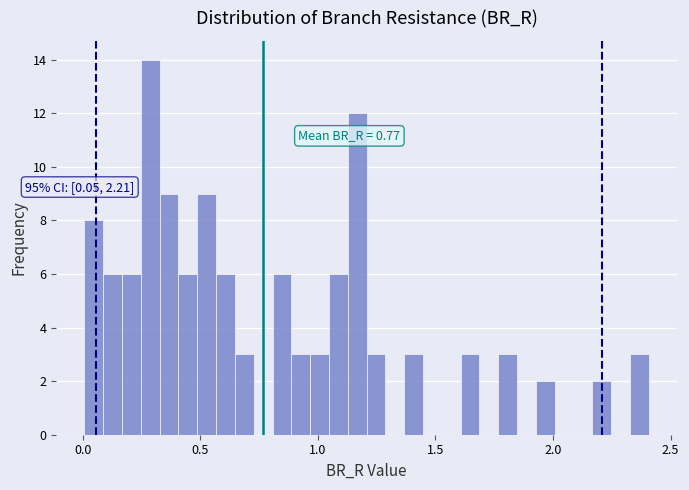

Around what value on the x-axis is the tallest bar? Give the approximate position of its centre, as read against the axis.

0.30